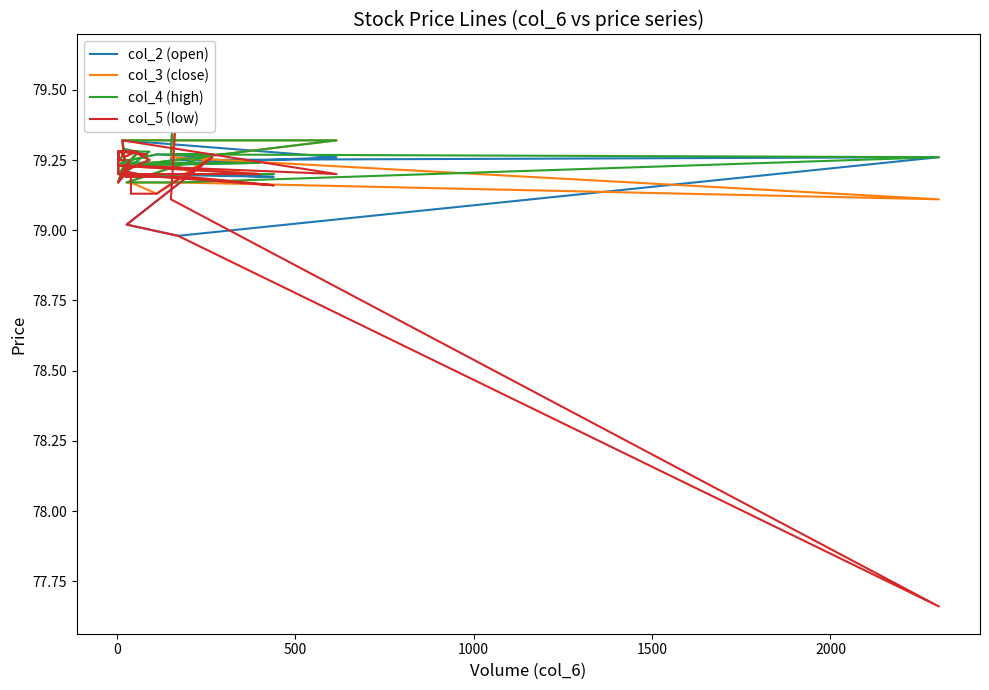

How many lines are shown in the chart?

4